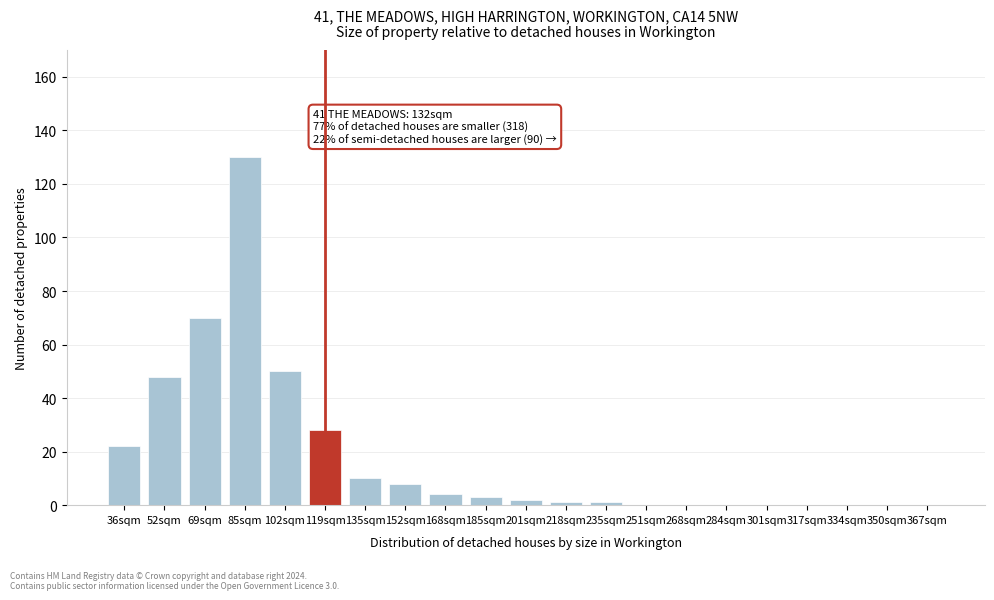

Reading left to right, list all the values displayed in this chart.

36sqm=22	52sqm=48	69sqm=70	85sqm=130	102sqm=50	119sqm=28	135sqm=10	152sqm=8	168sqm=4	185sqm=3	201sqm=2	218sqm=1	235sqm=1	251sqm=0	268sqm=0	284sqm=0	301sqm=0	317sqm=0	334sqm=0	350sqm=0	367sqm=0